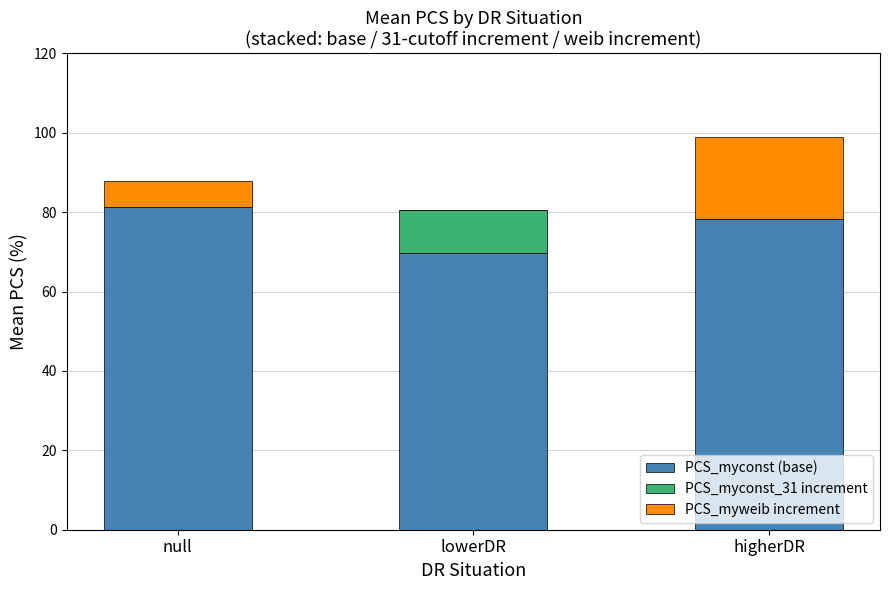

How many values in the PCS_myconst (base) series exceed 78?

2